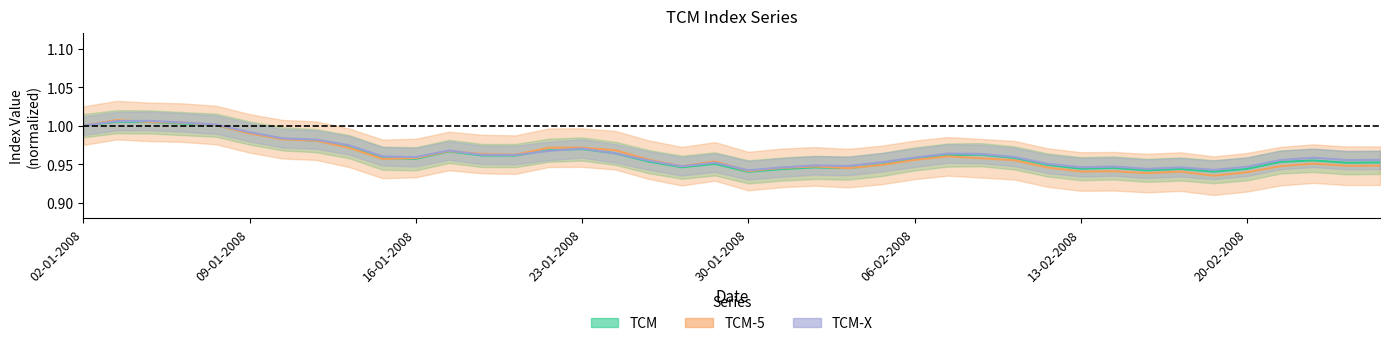

Reading left to right, what are all the values shown in this chart?

TCM: 1.0	1.0	1.0	1.0	1.0	1.0	1.0	1.0	1.0	1.0	1.0	1.0	1.0	1.0	1.0	1.0	1.0	1.0	0.9	1.0	0.9	0.9	0.9	0.9	0.9	1.0	1.0	1.0	1.0	0.9	0.9	0.9	0.9	0.9	0.9	0.9	1.0	1.0	1.0	1.0
TCM-5: 1.0	1.0	1.0	1.0	1.0	1.0	1.0	1.0	1.0	1.0	1.0	1.0	1.0	1.0	1.0	1.0	1.0	1.0	0.9	1.0	0.9	0.9	0.9	0.9	0.9	1.0	1.0	1.0	1.0	0.9	0.9	0.9	0.9	0.9	0.9	0.9	0.9	1.0	0.9	0.9
TCM-X: 1.0	1.0	1.0	1.0	1.0	1.0	1.0	1.0	1.0	1.0	1.0	1.0	1.0	1.0	1.0	1.0	1.0	1.0	0.9	1.0	0.9	0.9	0.9	0.9	1.0	1.0	1.0	1.0	1.0	1.0	0.9	0.9	0.9	0.9	0.9	0.9	1.0	1.0	1.0	1.0